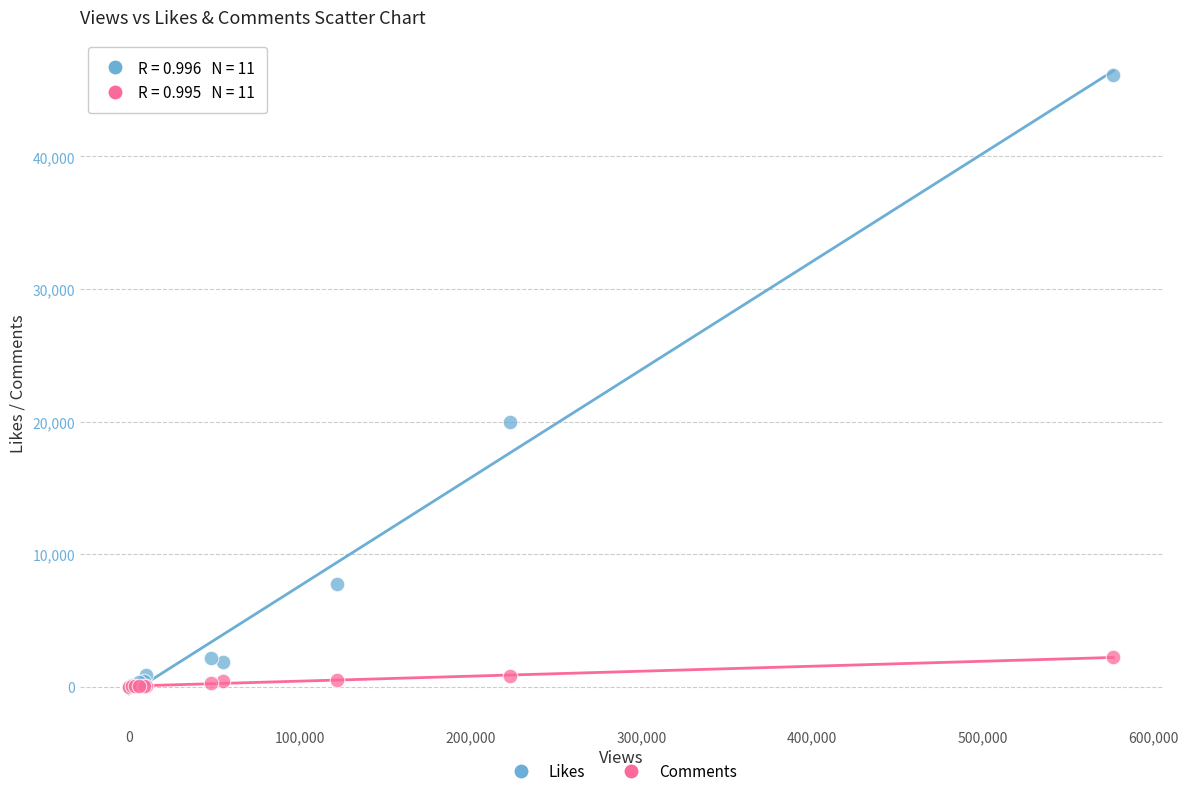

In the Likes series, what Y value is closest to 23081?

19956.7